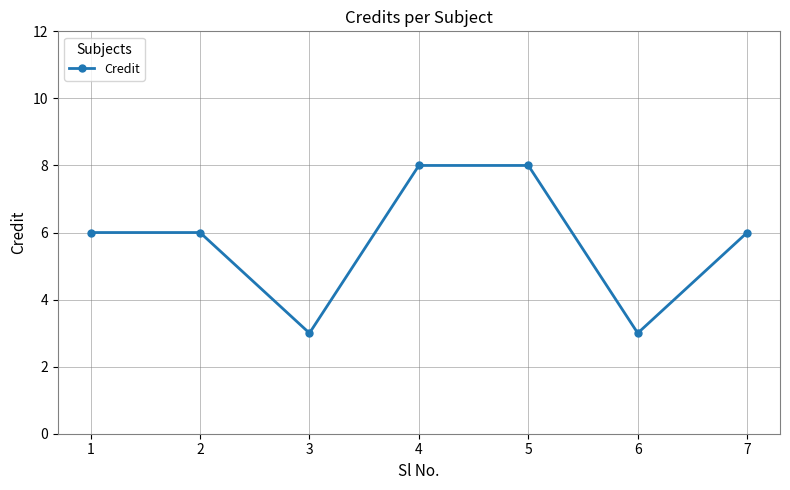

What is the value of the 1st point from the left?

6